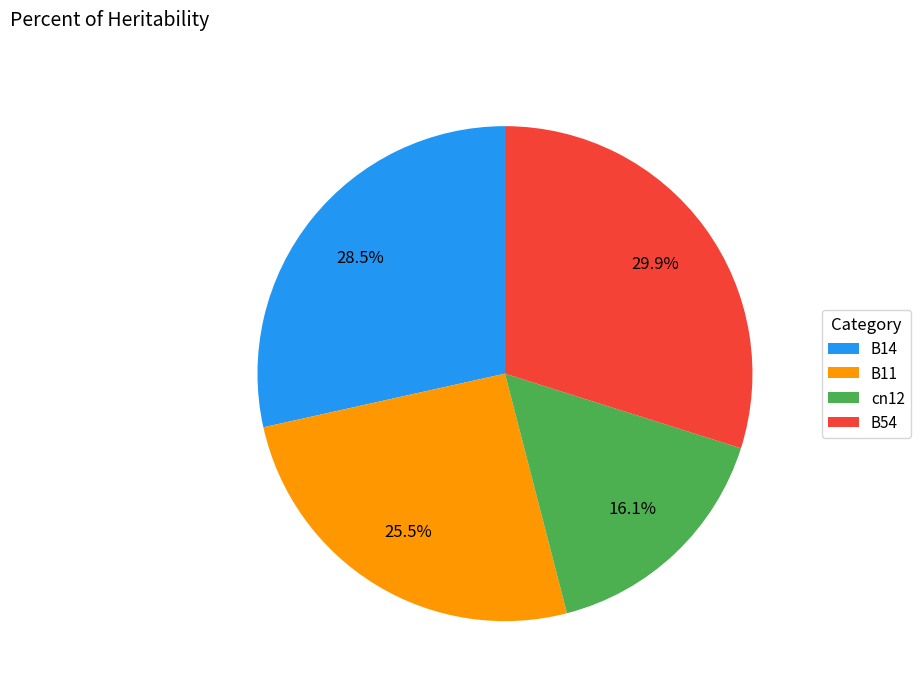

What percentage do B11 and cn12 together represent?

41.6%